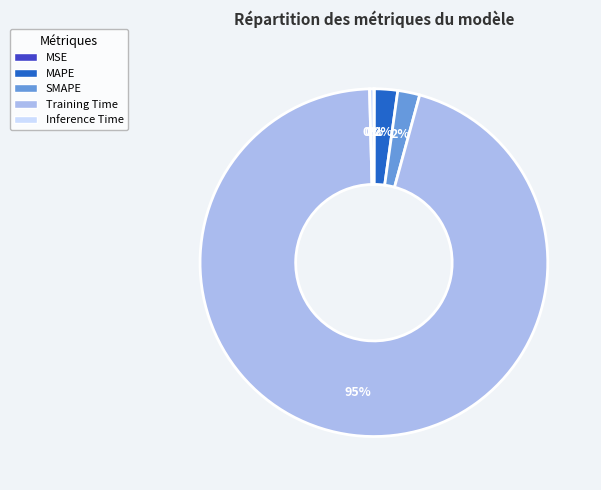

What is the largest slice in the pie chart?

Training Time